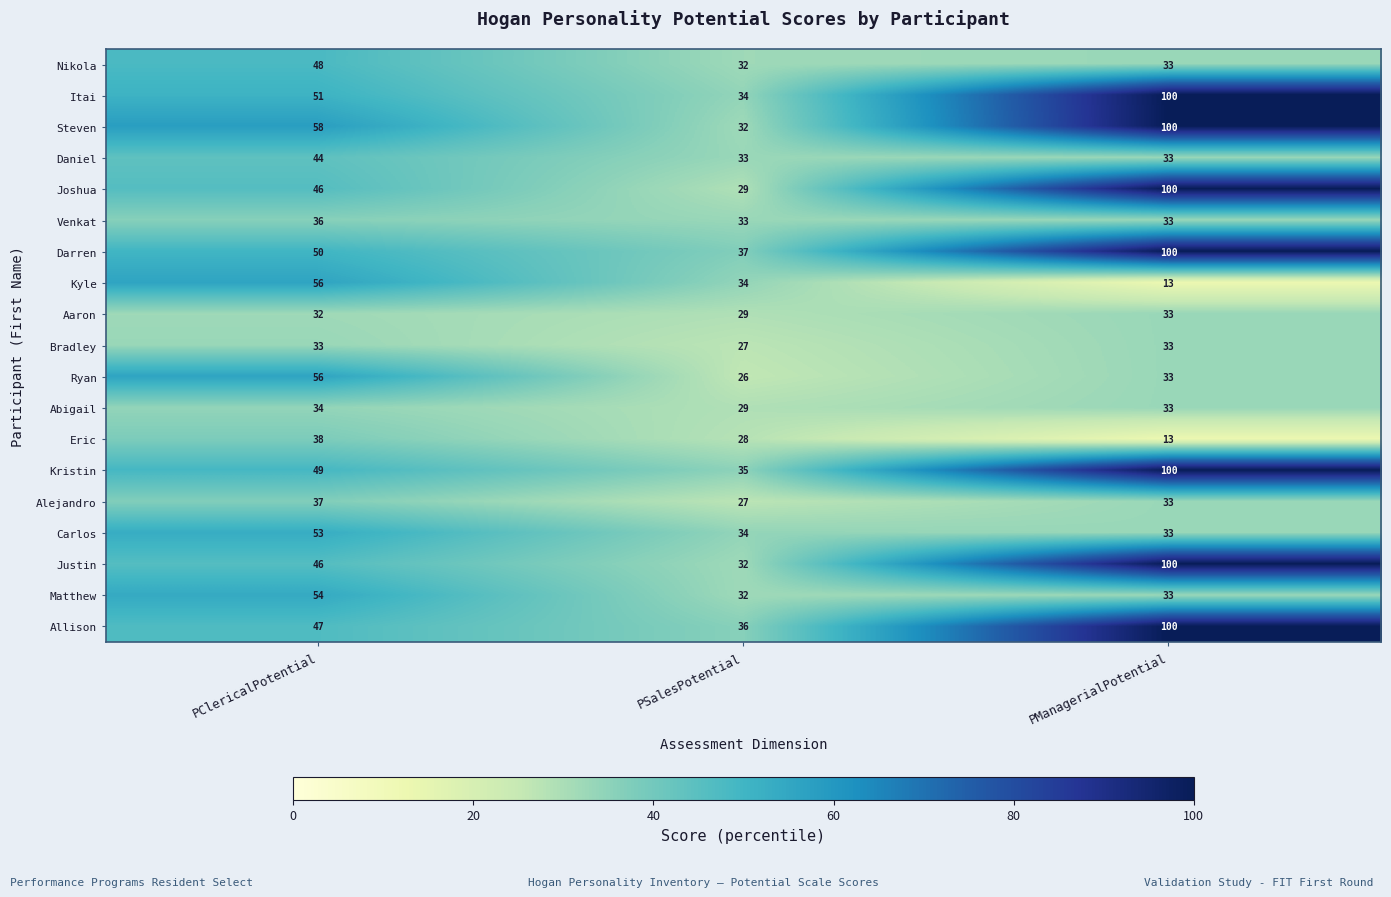

Which series has the widest spread of values?

Joshua